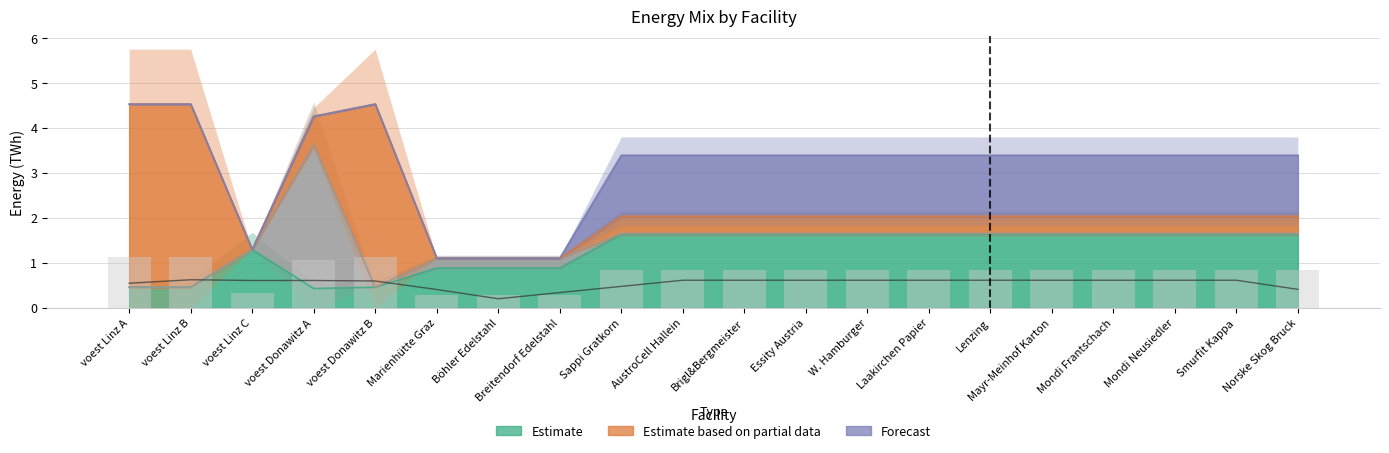

Is it true that alt equals -0.8 at Böhler Edelstahl?

False